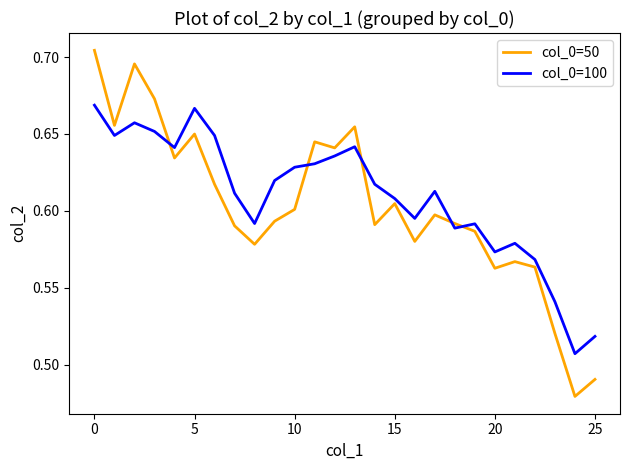

Which series ends up on top after the final intersection of col_0=50 and col_0=100?

col_0=100